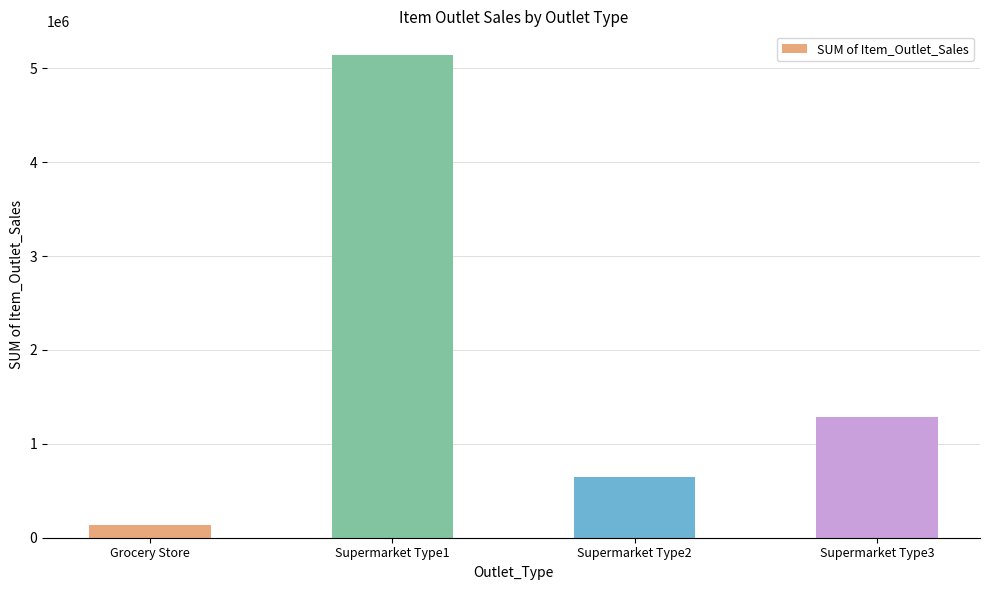

Reading left to right, transcribe all the data shown in this chart.

137651.5	5137732.9	651241.6	1282399.4